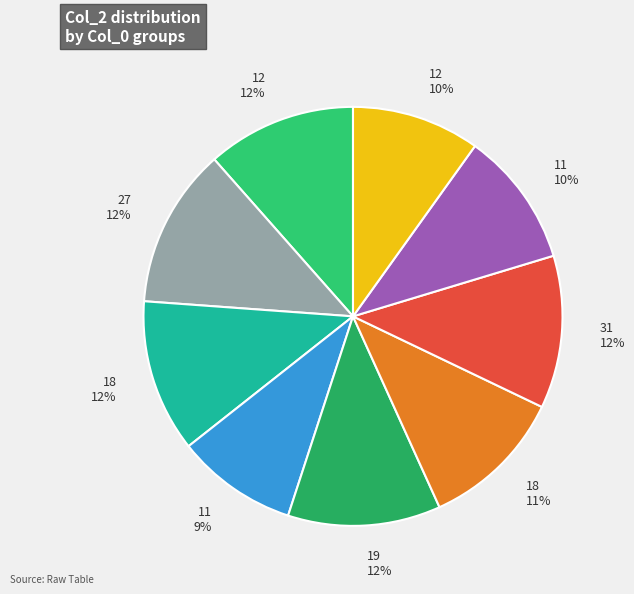

Count the number of slices in the pie.

9